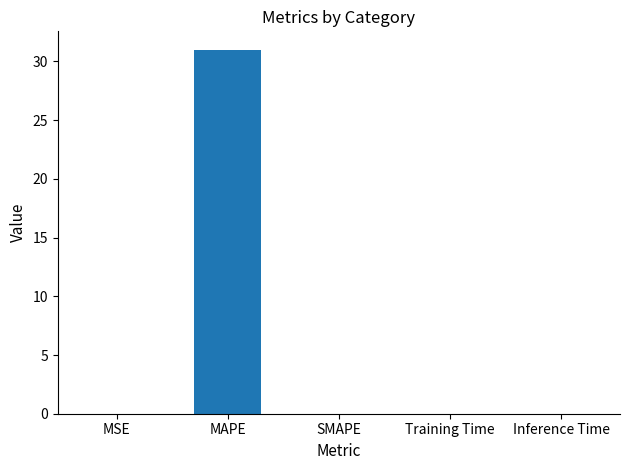

True or false: the data shows 10.6 at SMAPE.

False